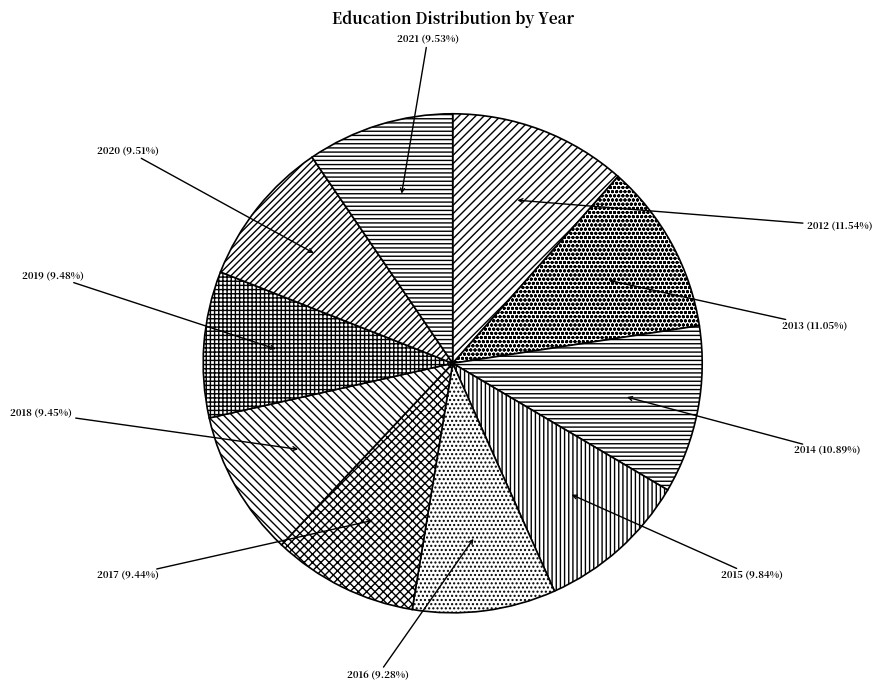

What percentage is the 2021 slice, to the nearest percent?

10%